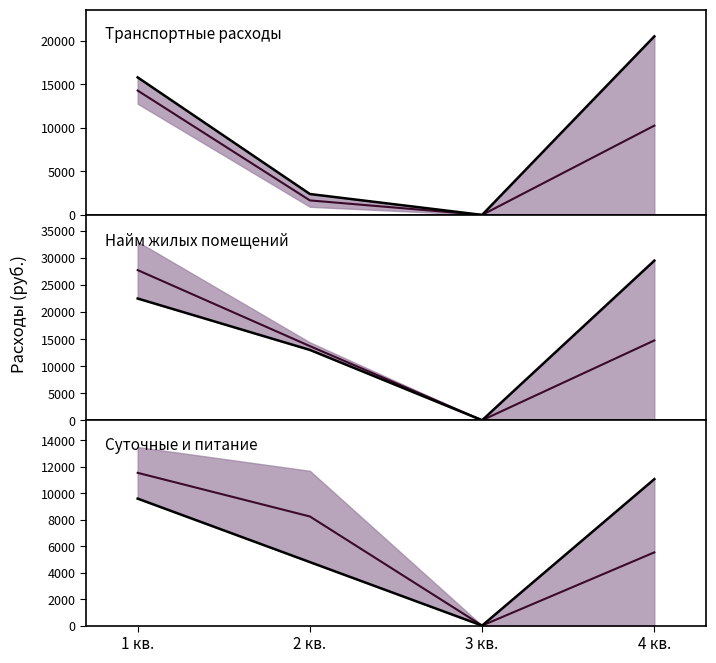

How many series are shown in this chart?

6